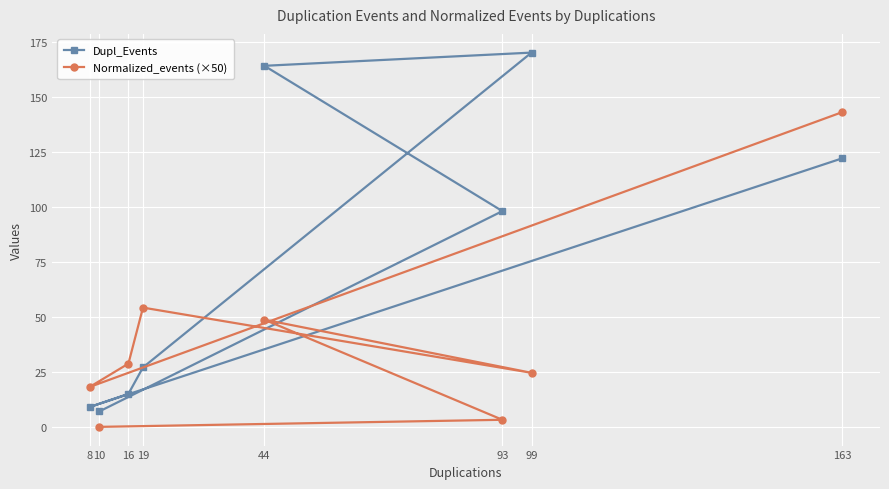

At 93, list the series in order from smallest to largest.

Normalized_events (×50), Dupl_Events